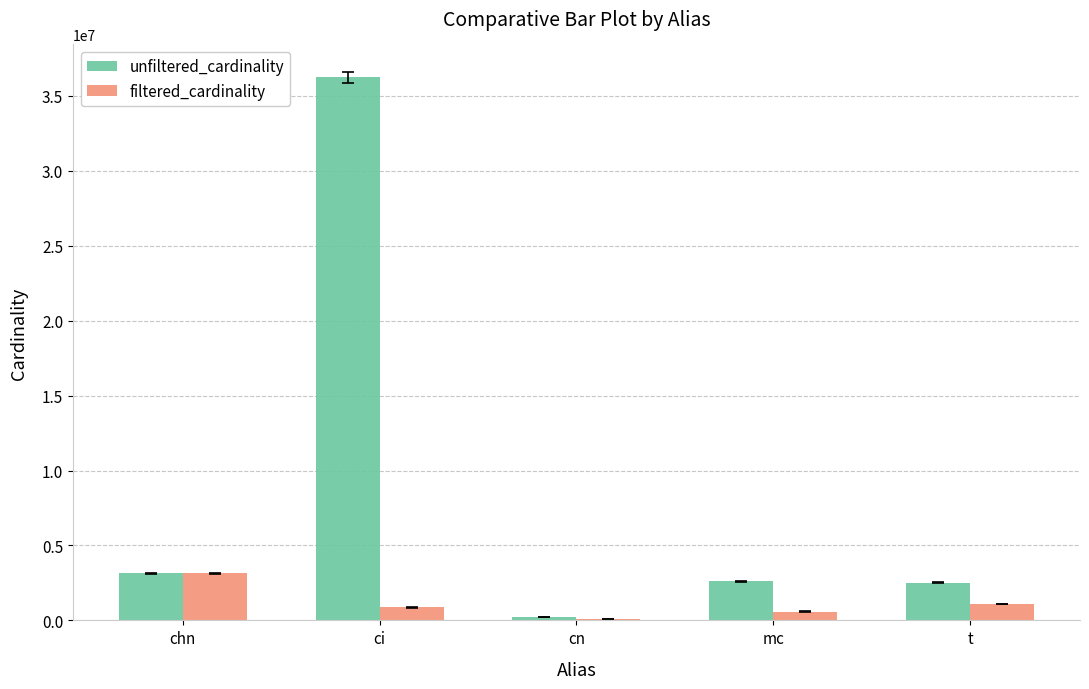

How many distinct data groups are displayed?

2